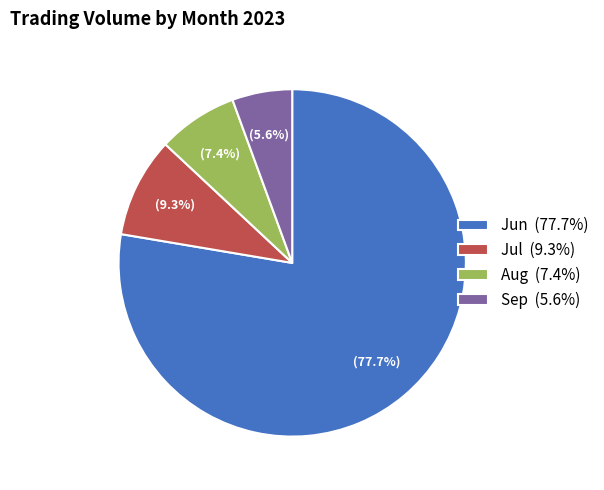

How many slices are in this pie chart?

4